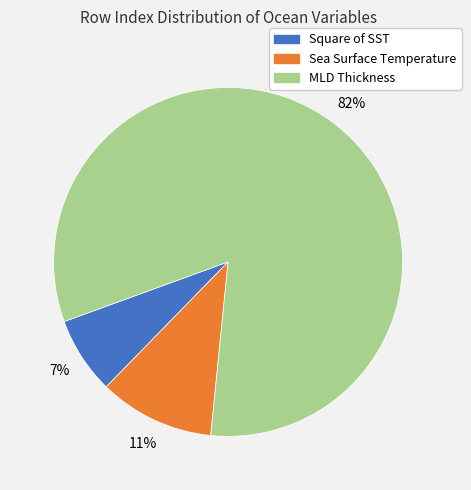

Does any single category account for the majority?

Yes